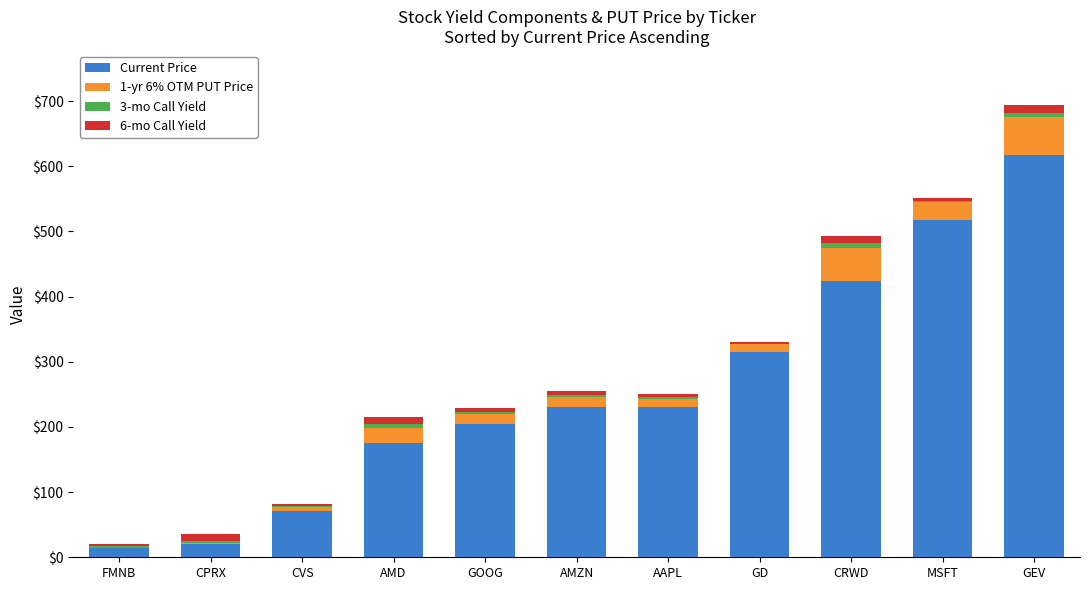

Are the bars horizontal?

No